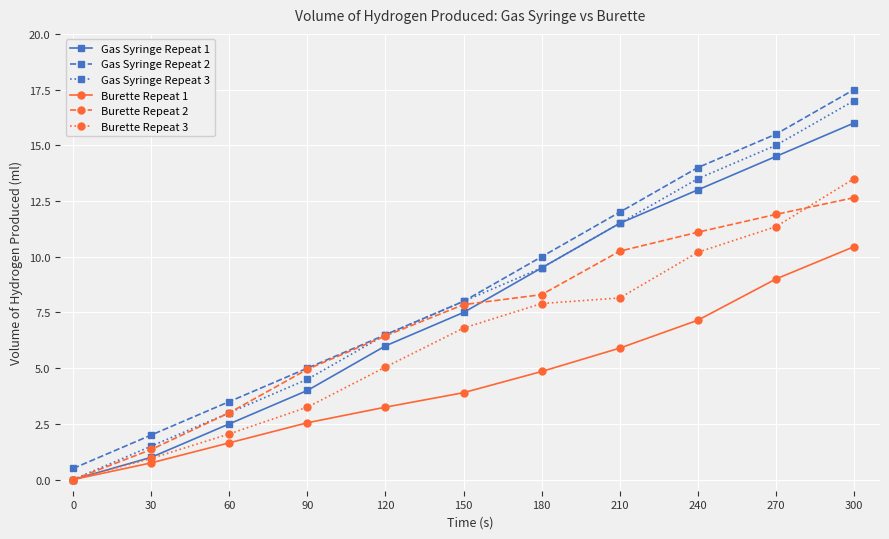

List the labels in order of Burette Repeat 3 value, smallest first.

0, 30, 60, 90, 120, 150, 180, 210, 240, 270, 300